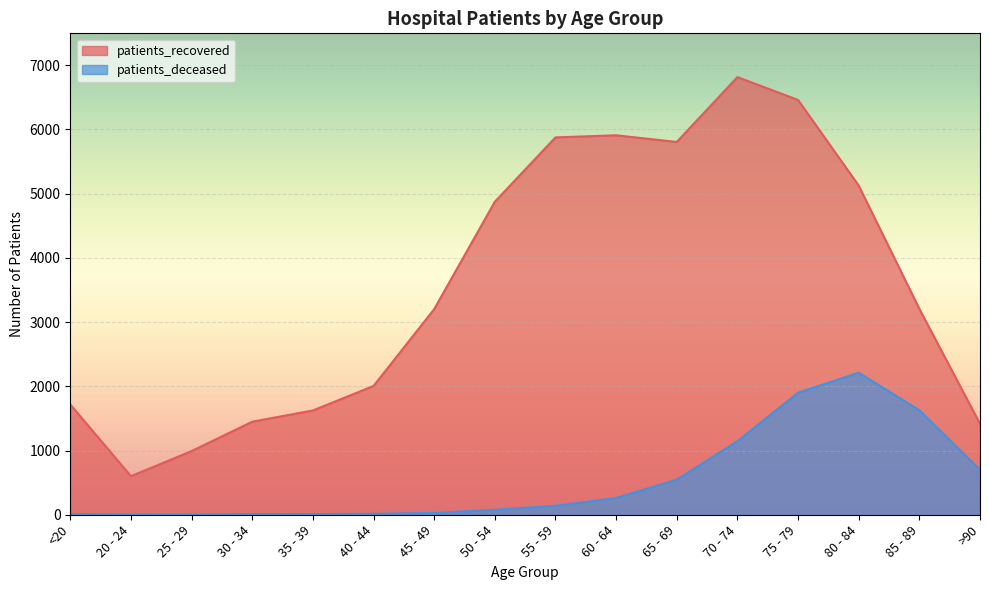

What is the lowest value of the patients_recovered series?

601